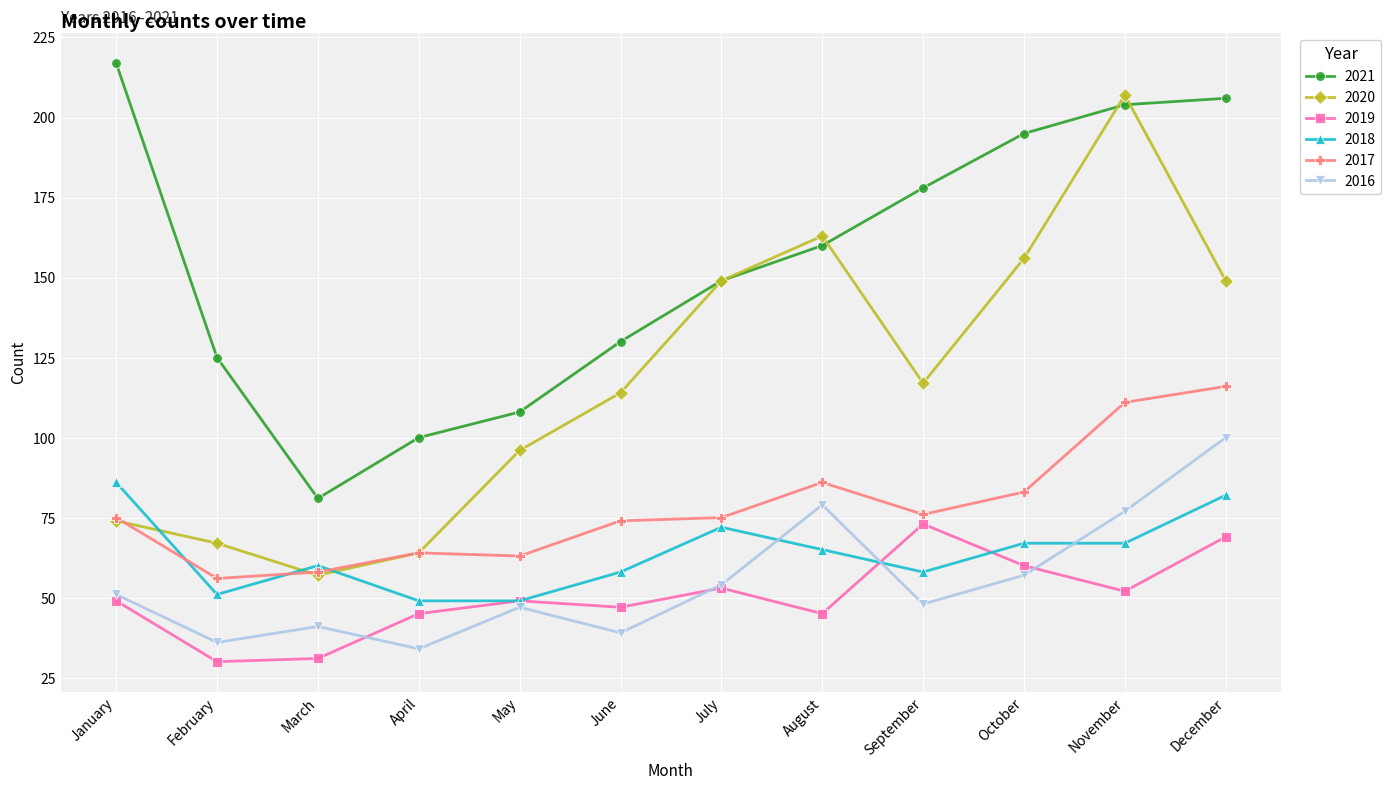

Where is 2020 nearest to the value 132?

September